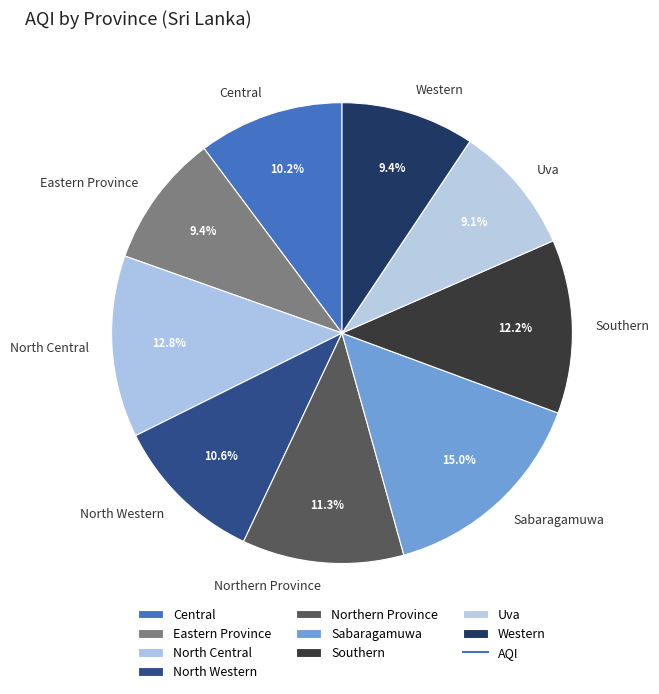

Which has a higher value, Central or Western?

Central